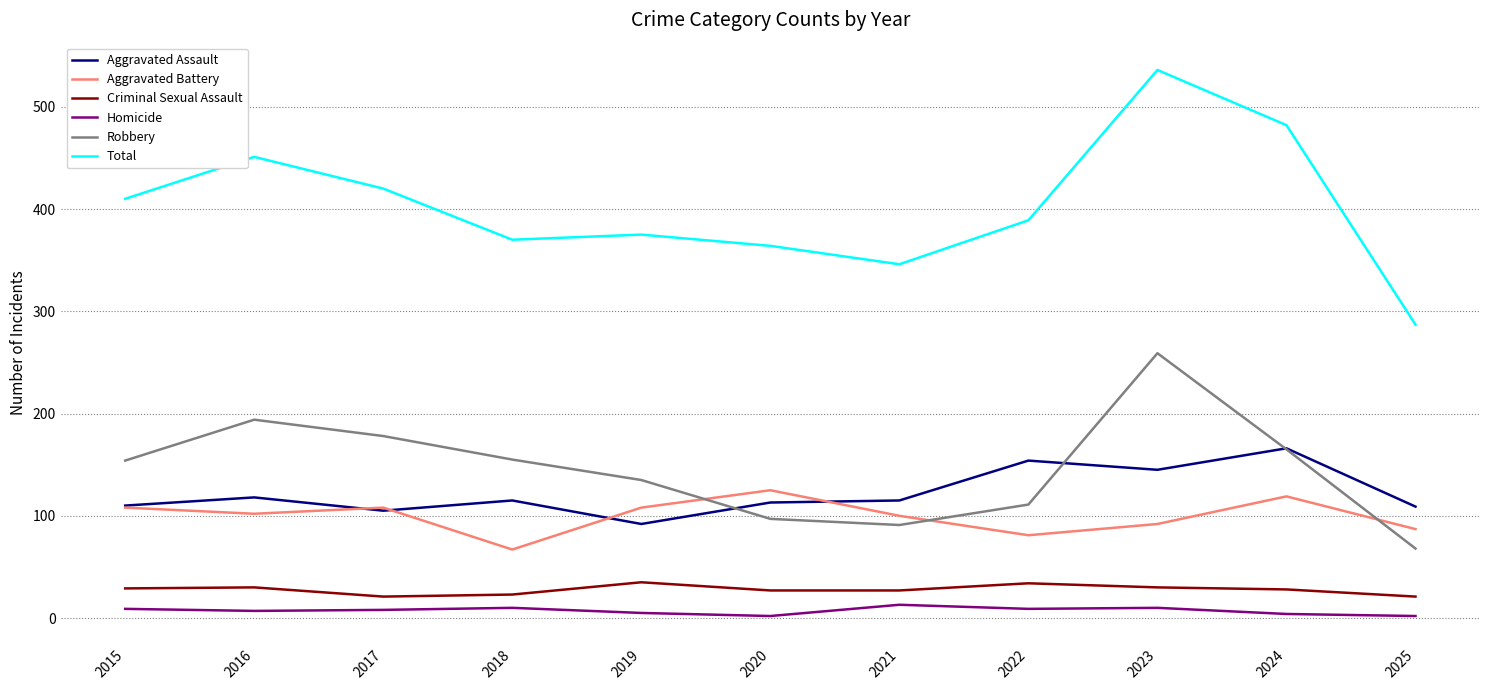

What is the total value across all series at 2021?

692